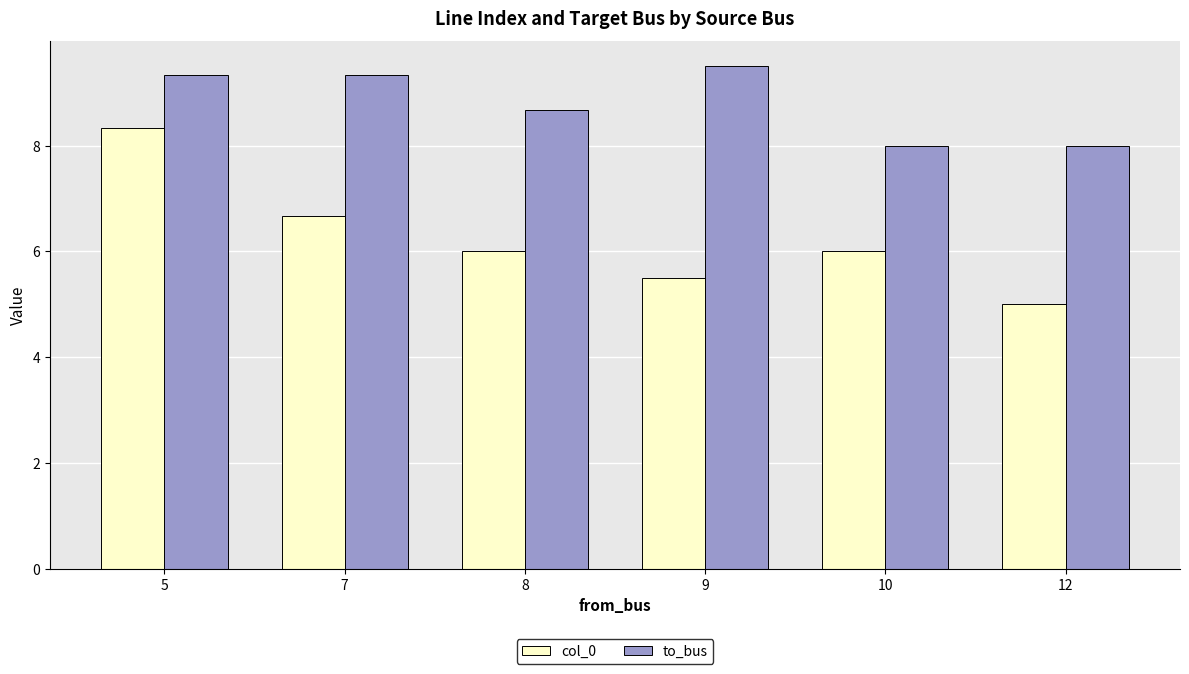

Which series has the largest total across all categories?

to_bus